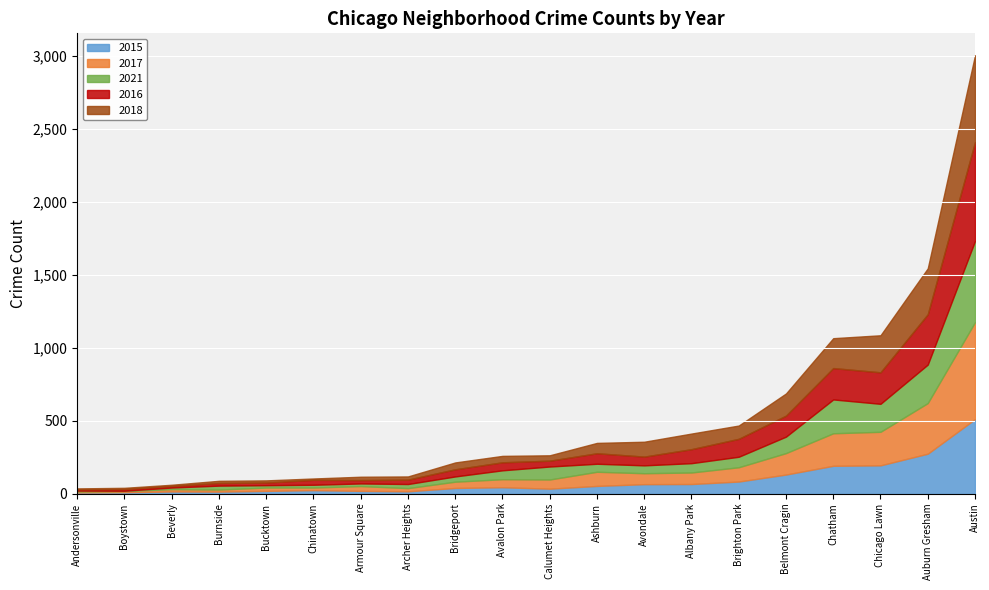

What is the highest value of the 2015 series?

511